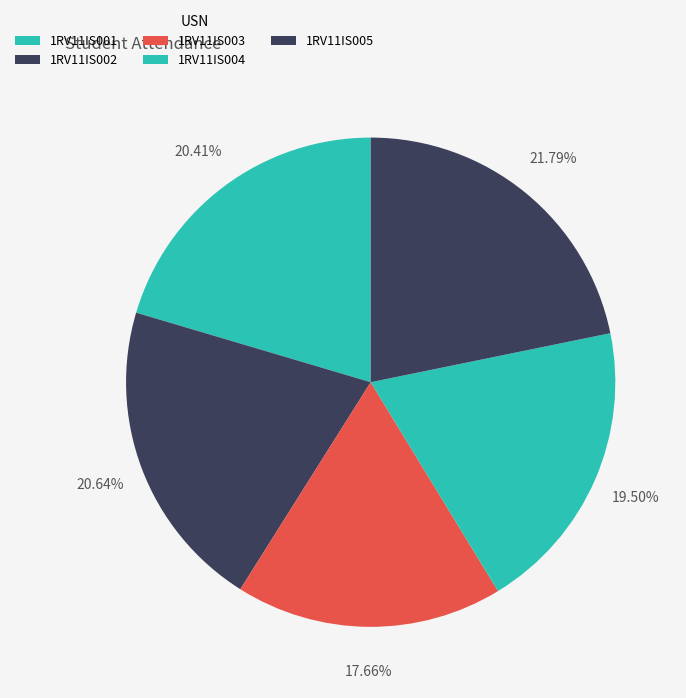

How much of the chart is everything except 1RV11IS004?

80.5%